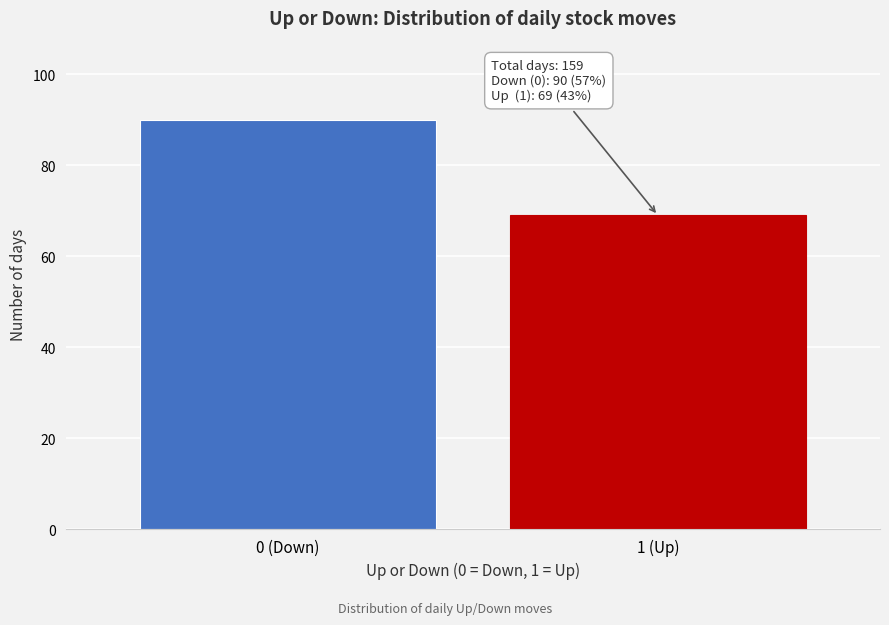

Reading left to right, what are all the values shown in this chart?

0 (Down)=90	1 (Up)=69